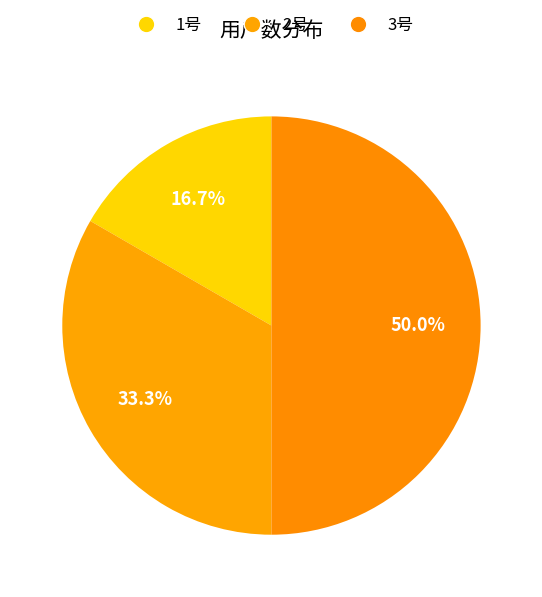

To the nearest percent, what portion does 2号 represent?

33%